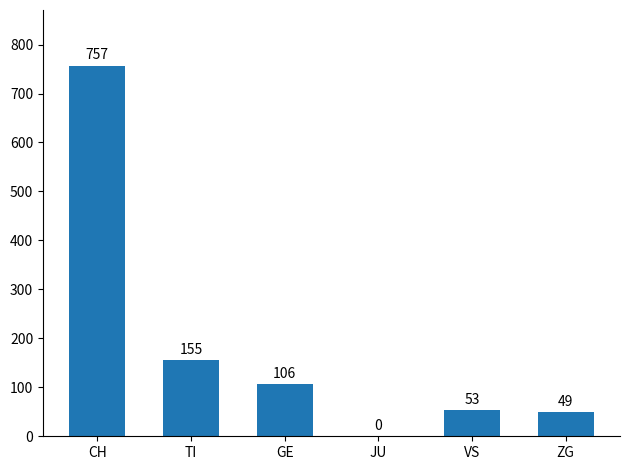

What value does the data have at CH?

757